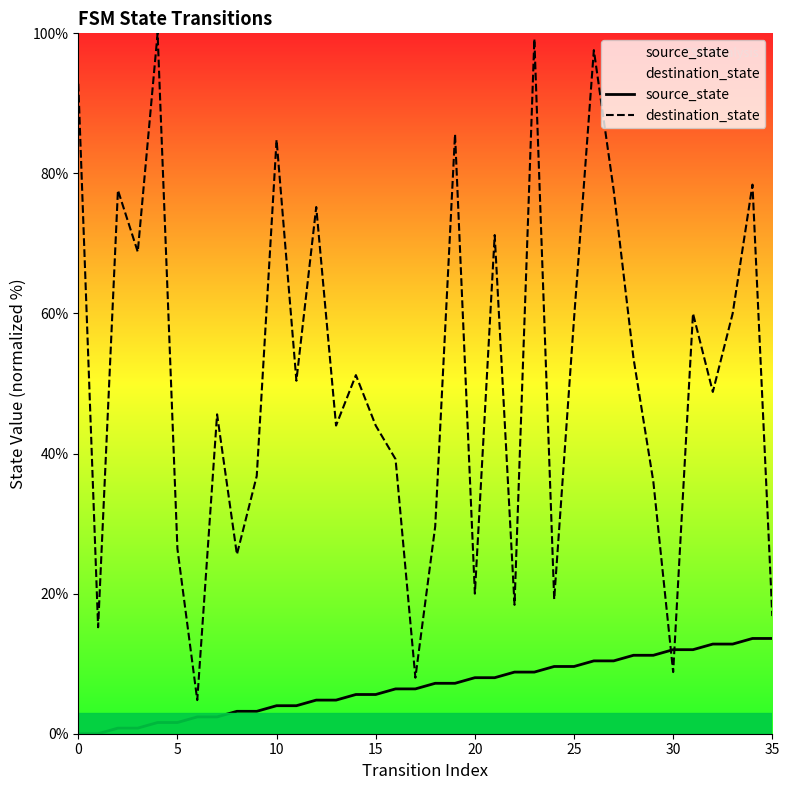

List the series in order of their peak value, highest first.

destination_state, source_state